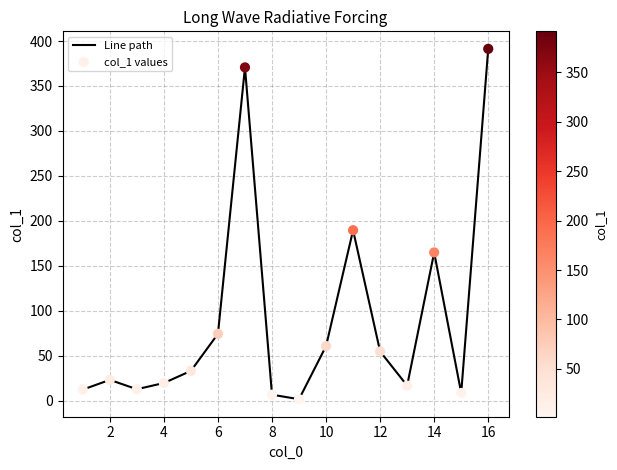

What is the greatest value displayed?

391.3